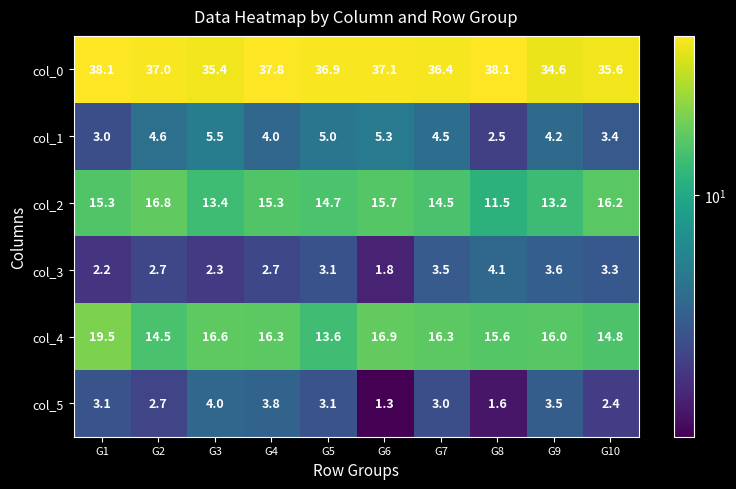

Which series changed the most between G3 and G6?

col_5